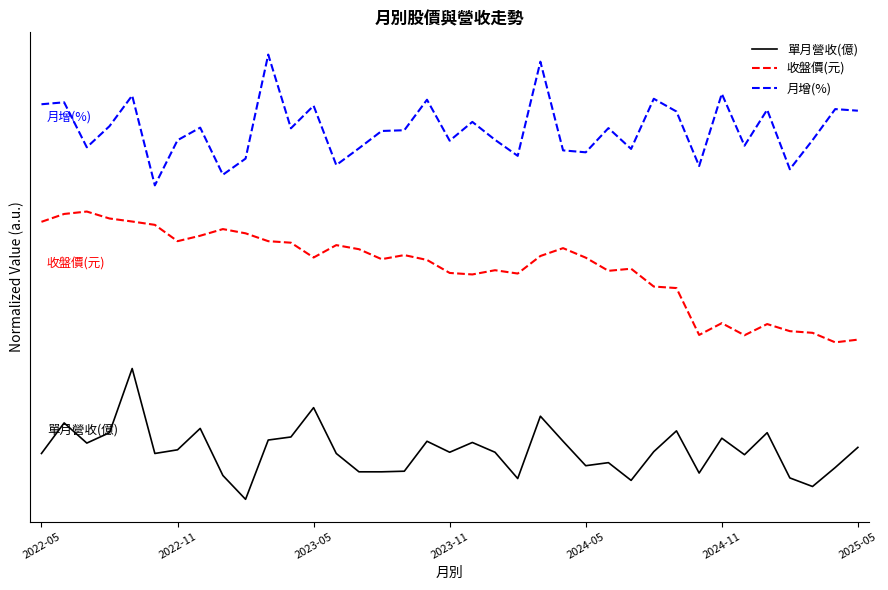

Which series has the largest total across all categories?

月增(%)